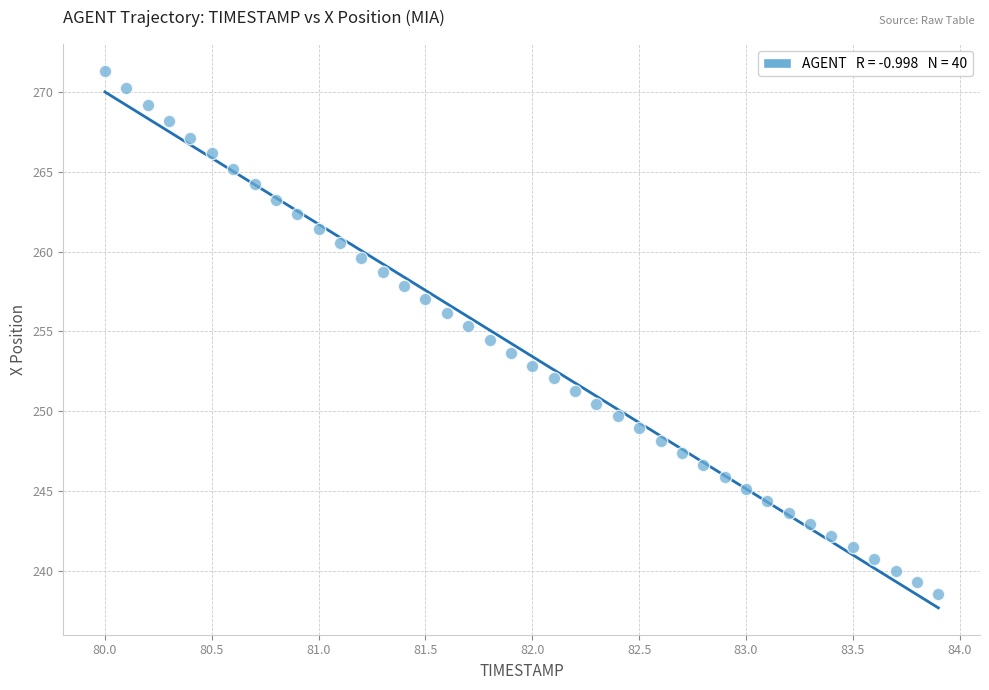

What is the range of Y values (max minus min)?

32.7